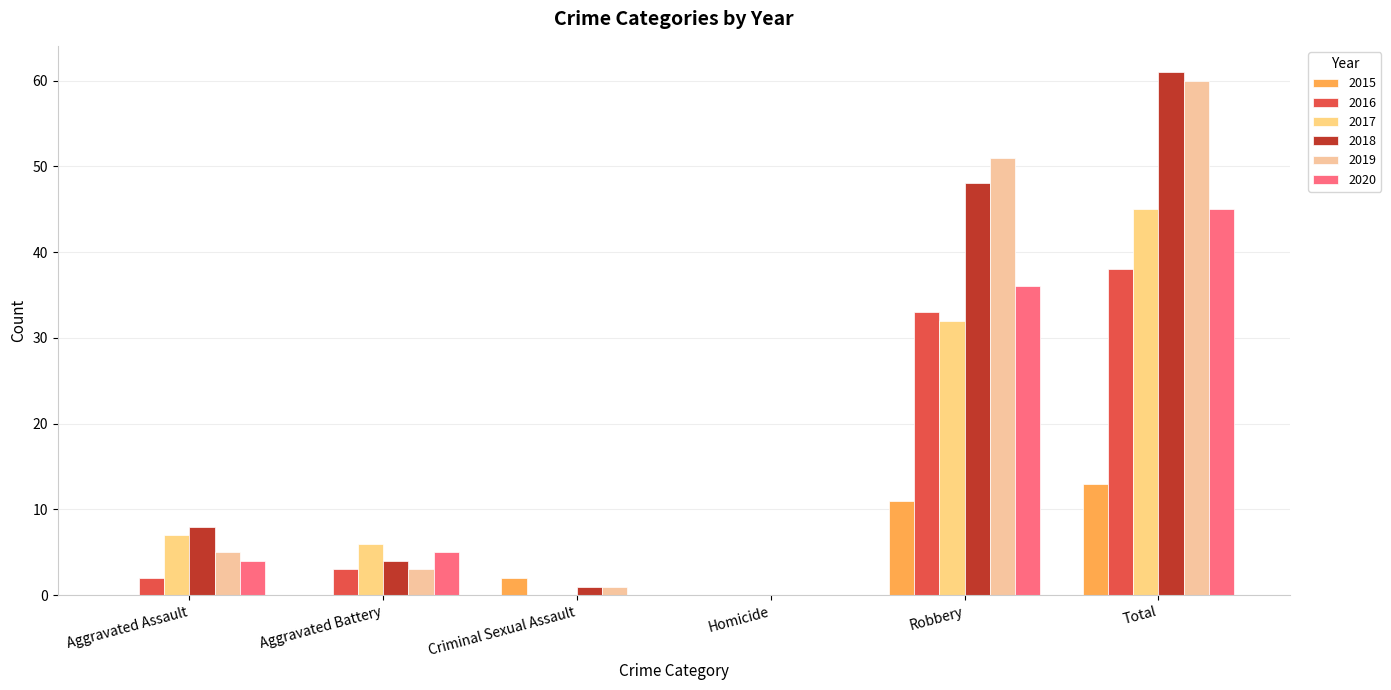

What is the sum of the 2019 values at Aggravated Battery and Homicide?

3